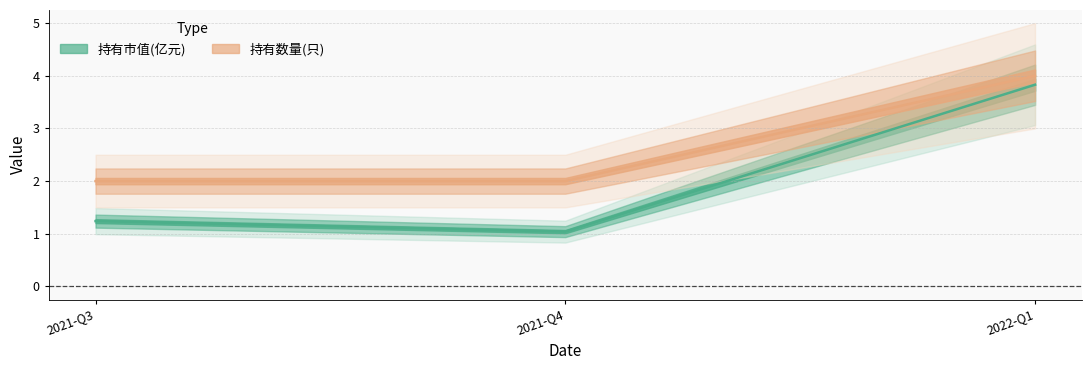

Rank the series by their maximum value, from lowest to highest.

持有市值(亿元), 持有数量(只)